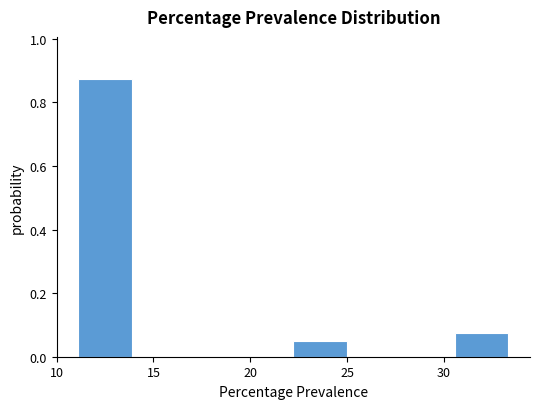

How tall is the bar that spans 30.5 to 33.5 on the x-axis? Neither the bar edges nor the heights are printed on the chart, so give them approximately, as read against the axes.

0.08